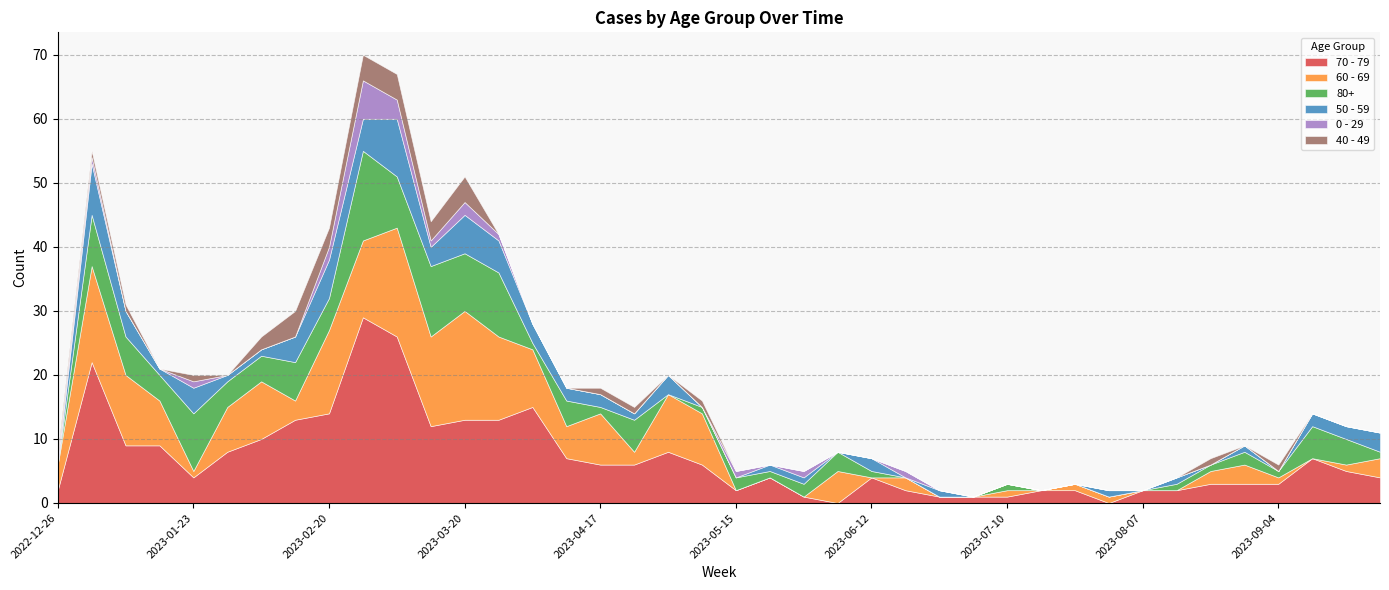

Reading right to left, list all the values displayed in this chart.

0 - 29: 2023-09-25=0	2023-09-18=0	2023-09-11=0	2023-09-04=0	2023-08-28=0	2023-08-21=0	2023-08-14=0	2023-08-07=0	2023-07-31=0	2023-07-24=0	2023-07-17=0	2023-07-10=0	2023-07-03=0	2023-06-26=0	2023-06-19=1	2023-06-12=0	2023-06-05=0	2023-05-29=1	2023-05-22=0	2023-05-15=1	2023-05-08=0	2023-05-01=0	2023-04-24=0	2023-04-17=0	2023-04-10=0	2023-04-03=0	2023-03-27=1	2023-03-20=2	2023-03-13=1	2023-03-06=3	2023-02-27=6	2023-02-20=2	2023-02-13=0	2023-02-06=0	2023-01-30=0	2023-01-23=1	2023-01-16=0	2023-01-09=0	2023-01-02=1	2022-12-26=1
40 - 49: 2023-09-25=0	2023-09-18=0	2023-09-11=0	2023-09-04=1	2023-08-28=0	2023-08-21=1	2023-08-14=0	2023-08-07=0	2023-07-31=0	2023-07-24=0	2023-07-17=0	2023-07-10=0	2023-07-03=0	2023-06-26=0	2023-06-19=0	2023-06-12=0	2023-06-05=0	2023-05-29=0	2023-05-22=0	2023-05-15=0	2023-05-08=1	2023-05-01=0	2023-04-24=1	2023-04-17=1	2023-04-10=0	2023-04-03=0	2023-03-27=0	2023-03-20=4	2023-03-13=3	2023-03-06=4	2023-02-27=4	2023-02-20=3	2023-02-13=4	2023-02-06=2	2023-01-30=0	2023-01-23=1	2023-01-16=0	2023-01-09=1	2023-01-02=1	2022-12-26=1
50 - 59: 2023-09-25=3	2023-09-18=2	2023-09-11=2	2023-09-04=0	2023-08-28=1	2023-08-21=0	2023-08-14=1	2023-08-07=0	2023-07-31=1	2023-07-24=0	2023-07-17=0	2023-07-10=0	2023-07-03=0	2023-06-26=1	2023-06-19=0	2023-06-12=2	2023-06-05=0	2023-05-29=1	2023-05-22=1	2023-05-15=0	2023-05-08=0	2023-05-01=3	2023-04-24=1	2023-04-17=2	2023-04-10=2	2023-04-03=3	2023-03-27=5	2023-03-20=6	2023-03-13=3	2023-03-06=9	2023-02-27=5	2023-02-20=6	2023-02-13=4	2023-02-06=1	2023-01-30=1	2023-01-23=4	2023-01-16=1	2023-01-09=4	2023-01-02=8	2022-12-26=0
60 - 69: 2023-09-25=3	2023-09-18=1	2023-09-11=0	2023-09-04=1	2023-08-28=3	2023-08-21=2	2023-08-14=0	2023-08-07=0	2023-07-31=1	2023-07-24=1	2023-07-17=0	2023-07-10=1	2023-07-03=0	2023-06-26=0	2023-06-19=2	2023-06-12=0	2023-06-05=5	2023-05-29=0	2023-05-22=0	2023-05-15=0	2023-05-08=8	2023-05-01=9	2023-04-24=2	2023-04-17=8	2023-04-10=5	2023-04-03=9	2023-03-27=13	2023-03-20=17	2023-03-13=14	2023-03-06=17	2023-02-27=12	2023-02-20=13	2023-02-13=3	2023-02-06=9	2023-01-30=7	2023-01-23=1	2023-01-16=7	2023-01-09=11	2023-01-02=15	2022-12-26=4
70 - 79: 2023-09-25=4	2023-09-18=5	2023-09-11=7	2023-09-04=3	2023-08-28=3	2023-08-21=3	2023-08-14=2	2023-08-07=2	2023-07-31=0	2023-07-24=2	2023-07-17=2	2023-07-10=1	2023-07-03=1	2023-06-26=1	2023-06-19=2	2023-06-12=4	2023-06-05=0	2023-05-29=1	2023-05-22=4	2023-05-15=2	2023-05-08=6	2023-05-01=8	2023-04-24=6	2023-04-17=6	2023-04-10=7	2023-04-03=15	2023-03-27=13	2023-03-20=13	2023-03-13=12	2023-03-06=26	2023-02-27=29	2023-02-20=14	2023-02-13=13	2023-02-06=10	2023-01-30=8	2023-01-23=4	2023-01-16=9	2023-01-09=9	2023-01-02=22	2022-12-26=2
80+: 2023-09-25=1	2023-09-18=4	2023-09-11=5	2023-09-04=1	2023-08-28=2	2023-08-21=1	2023-08-14=1	2023-08-07=0	2023-07-31=0	2023-07-24=0	2023-07-17=0	2023-07-10=1	2023-07-03=0	2023-06-26=0	2023-06-19=0	2023-06-12=1	2023-06-05=3	2023-05-29=2	2023-05-22=1	2023-05-15=2	2023-05-08=1	2023-05-01=0	2023-04-24=5	2023-04-17=1	2023-04-10=4	2023-04-03=1	2023-03-27=10	2023-03-20=9	2023-03-13=11	2023-03-06=8	2023-02-27=14	2023-02-20=5	2023-02-13=6	2023-02-06=4	2023-01-30=4	2023-01-23=9	2023-01-16=4	2023-01-09=6	2023-01-02=8	2022-12-26=0